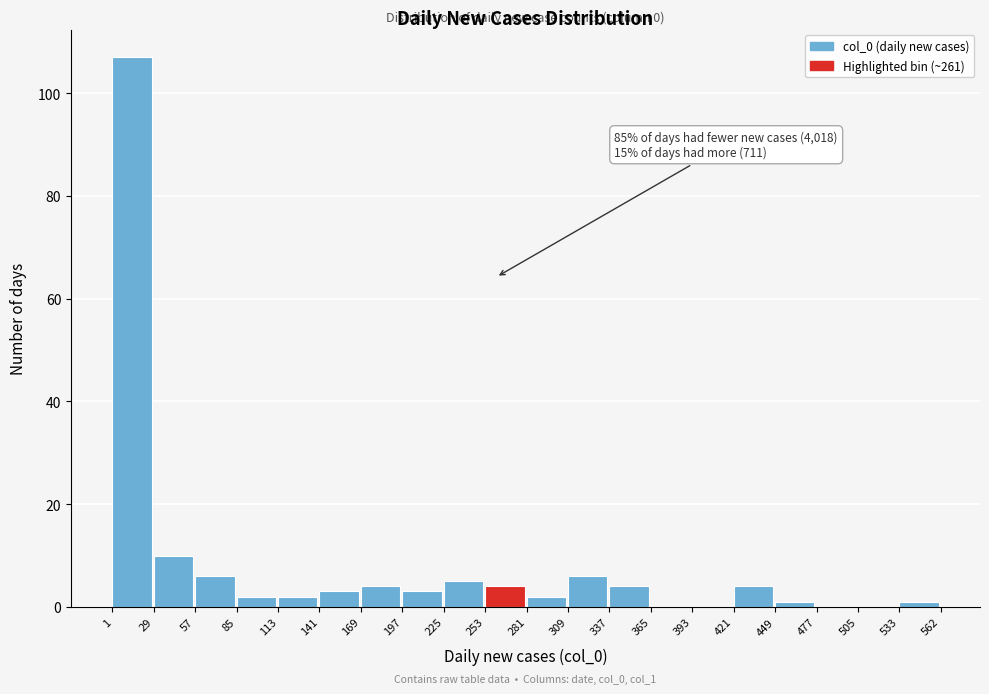

Which range on the x-axis has the tallest bar?

1 to 29